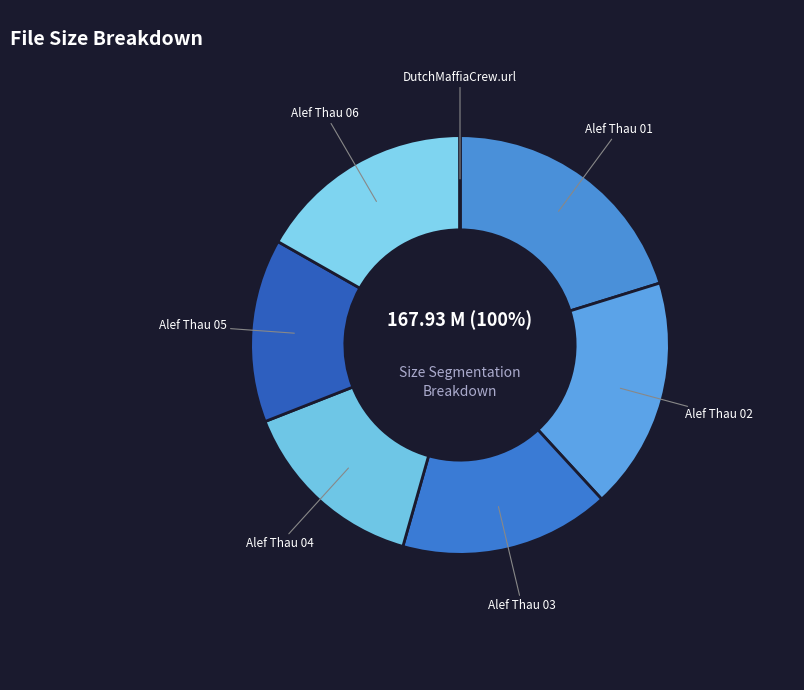

Which slice is the smallest?

DutchMaffiaCrew.url